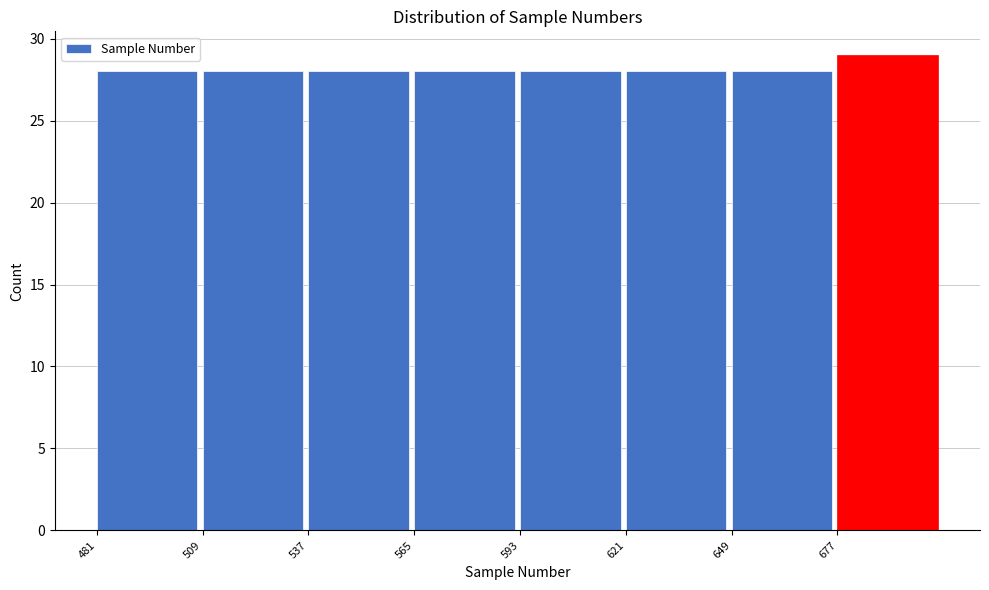

Over which range of the x-axis is the bar tallest?

677 to 705